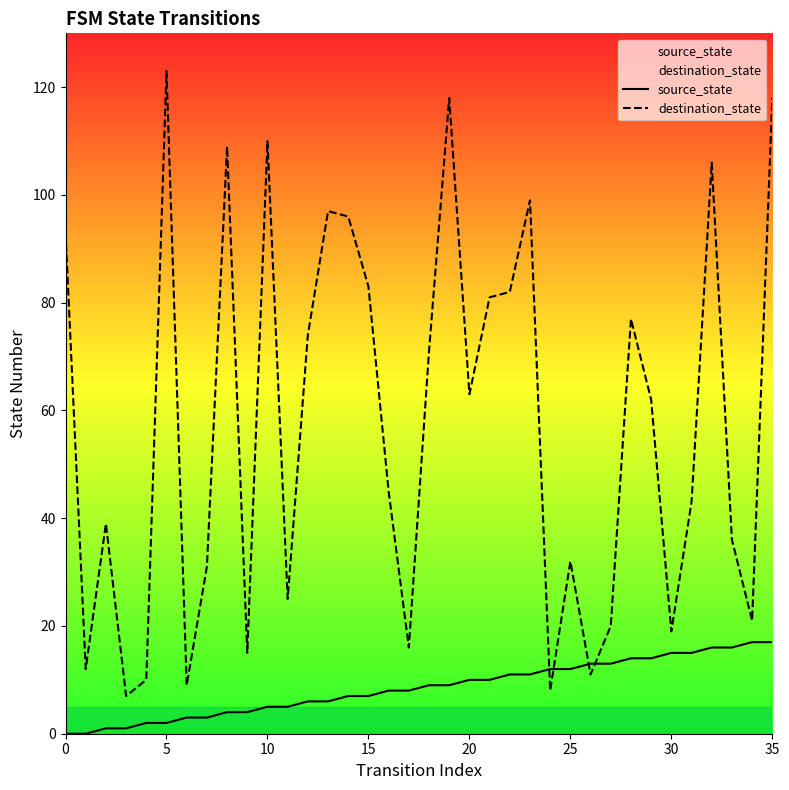

Count the number of categories in the chart.

36